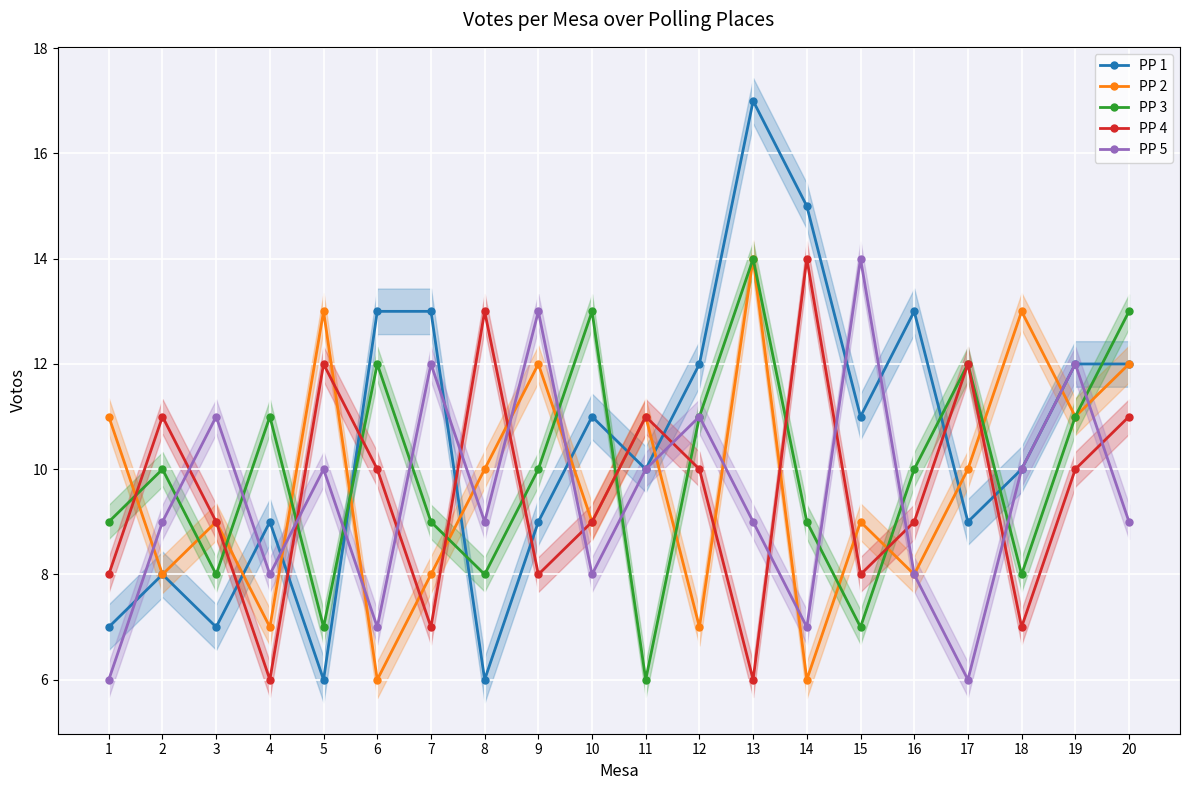

What is the value of the PP 1 point at the 1st from the left?

7